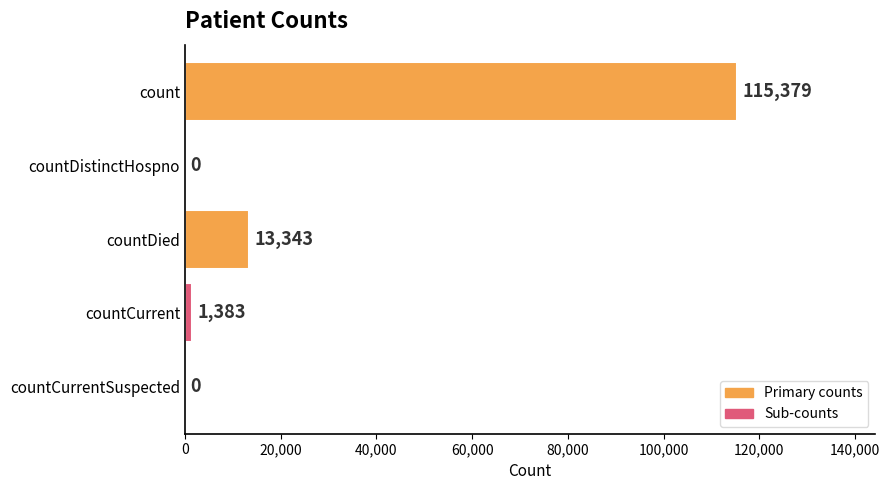

What is the change in value from countDistinctHospno to countDied?

+13343